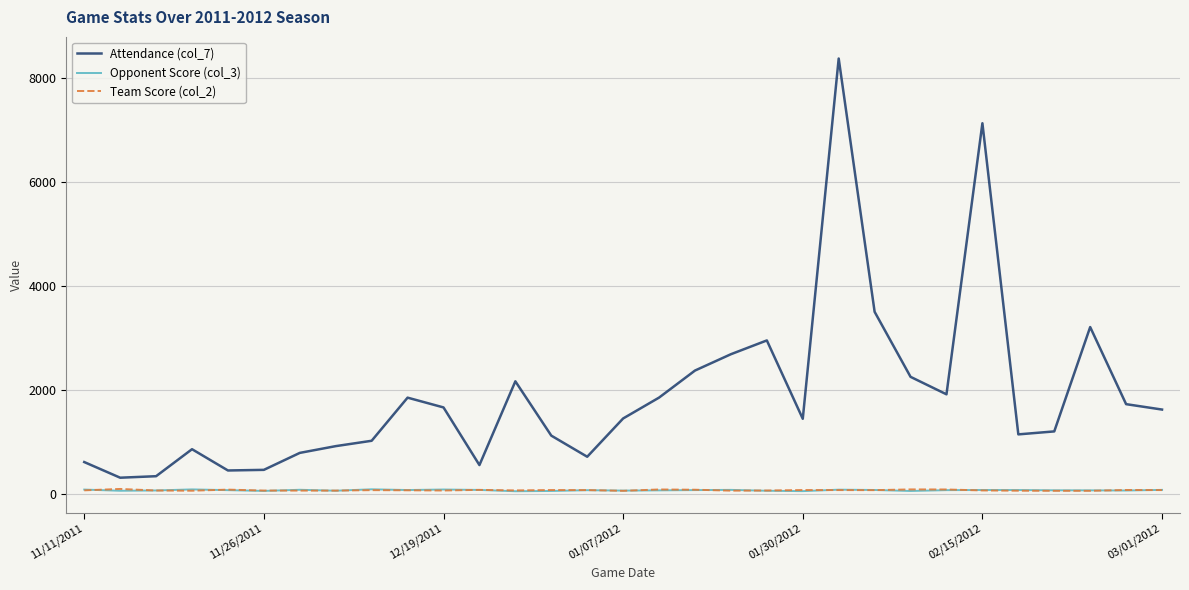

True or false: Attendance (col_7) and Opponent Score (col_3) cross at least once.

False